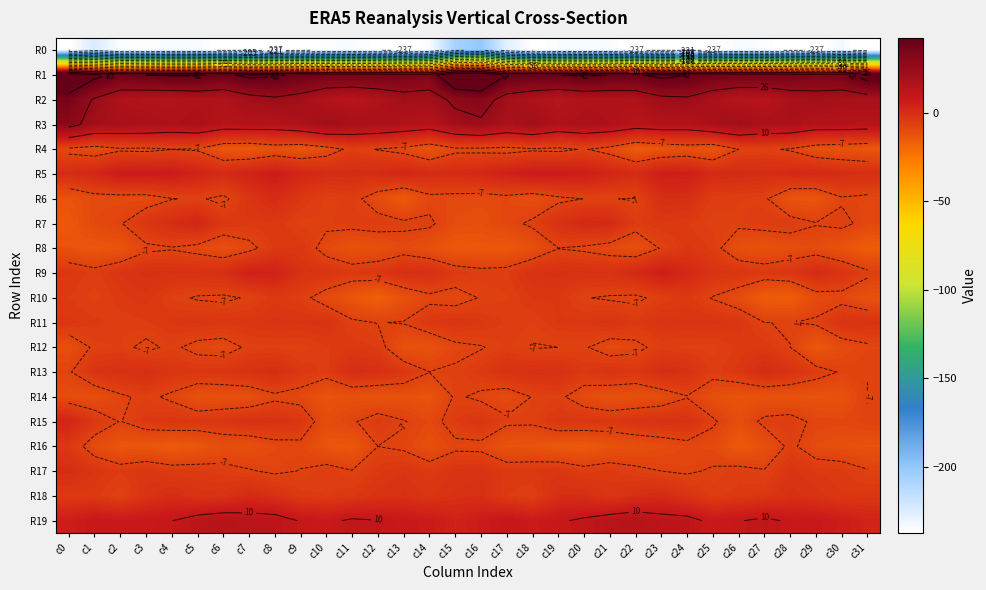

List the series in order of their peak value, highest first.

R1, R2, R3, R19, R5, R9, R15, R7, R18, R6, R13, R17, R11, R10, R8, R16, R12, R4, R14, R0